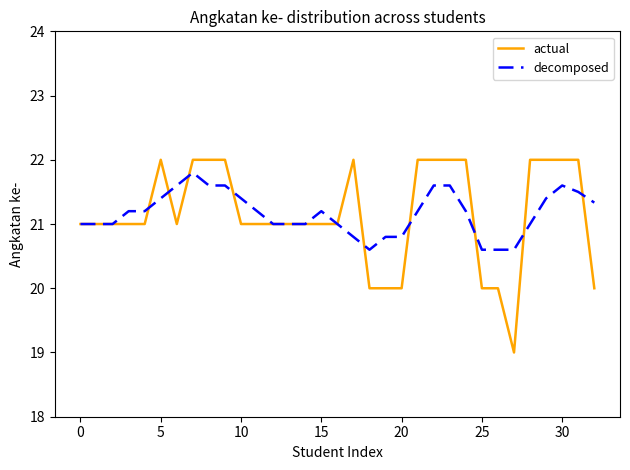

Reading right to left, transcribe all the data shown in this chart.

actual: 20.0	22.0	22.0	22.0	22.0	19.0	20.0	20.0	22.0	22.0	22.0	22.0	20.0	20.0	20.0	22.0	21.0	21.0	21.0	21.0	21.0	21.0	21.0	22.0	22.0	22.0	21.0	22.0	21.0	21.0	21.0	21.0	21.0
decomposed: 21.3	21.5	21.6	21.4	21.0	20.6	20.6	20.6	21.2	21.6	21.6	21.2	20.8	20.8	20.6	20.8	21.0	21.2	21.0	21.0	21.0	21.2	21.4	21.6	21.6	21.8	21.6	21.4	21.2	21.2	21.0	21.0	21.0